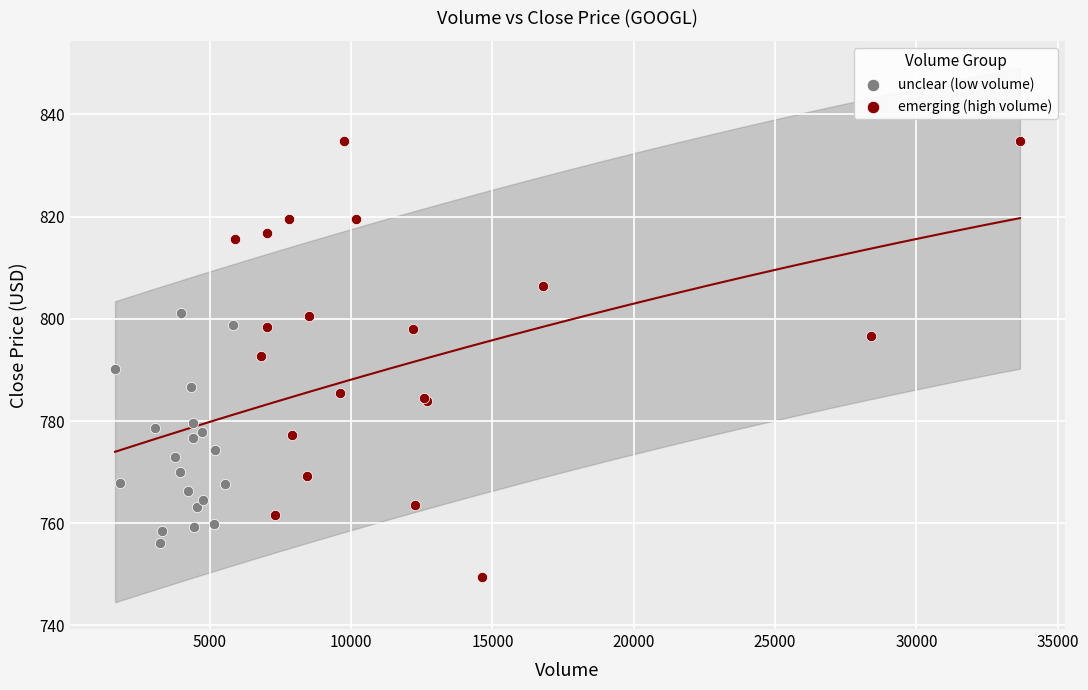

Which series contains the highest Y value?

emerging (high volume)